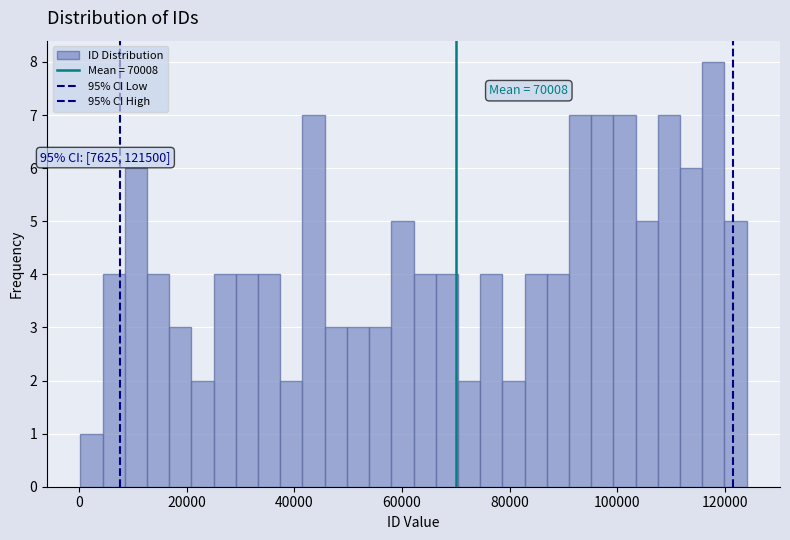

Read against the x-axis, roughly where is the centre of the tallest bar?

118000